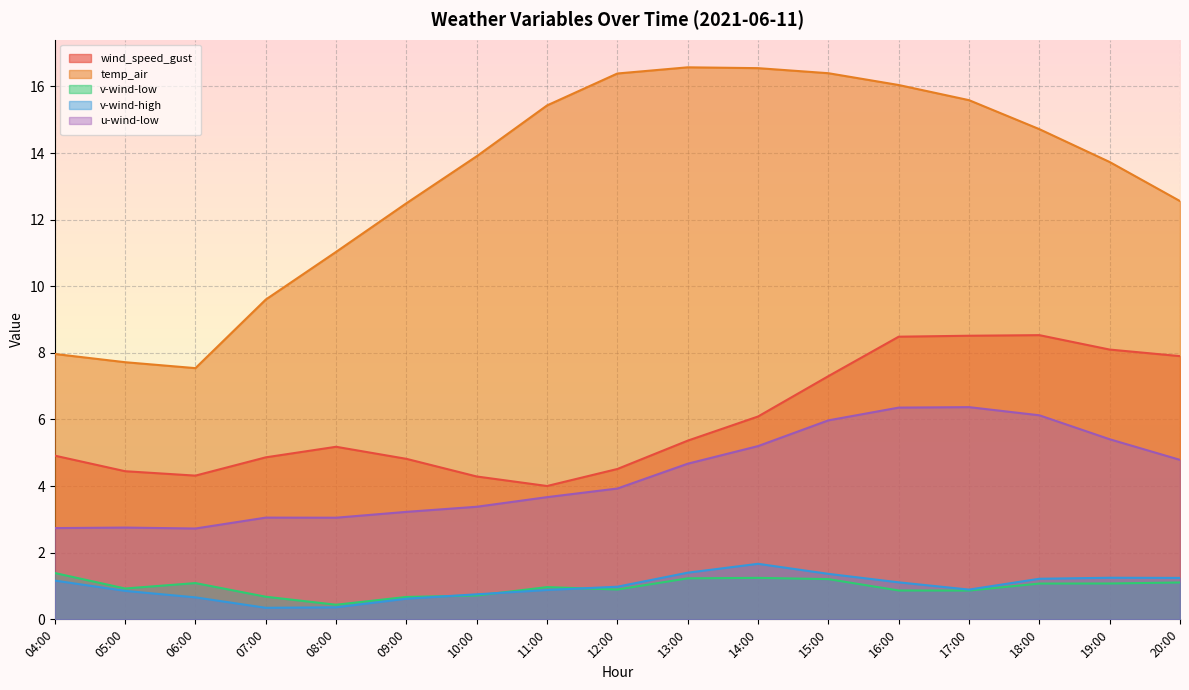

Which series changed the most between 11:00 and 15:00?

wind_speed_gust